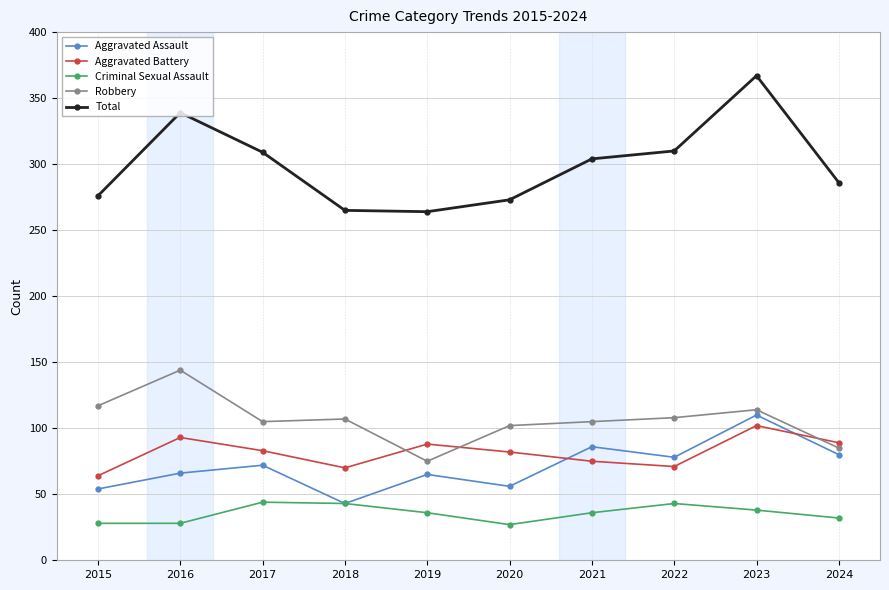

At which label does Aggravated Battery first exceed 83?

2016